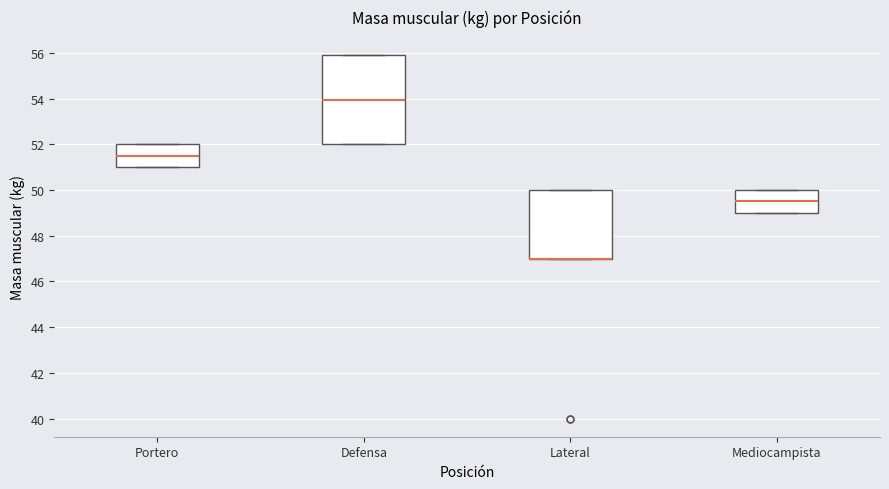

Where is the upper edge of the box for Defensa on the y-axis? The values are not printed on the chart, so give them approximately, as read against the axis.

56.0